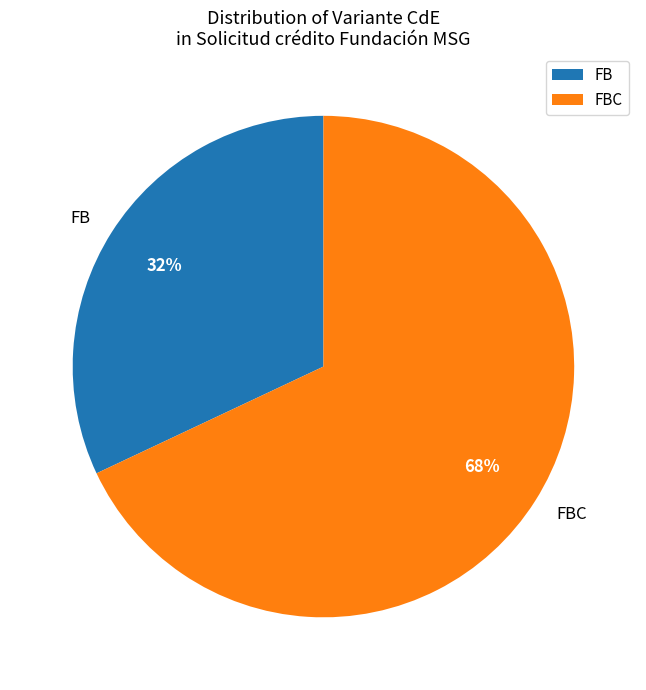

To the nearest percent, what is the combined percentage of FBC and FB?

100%